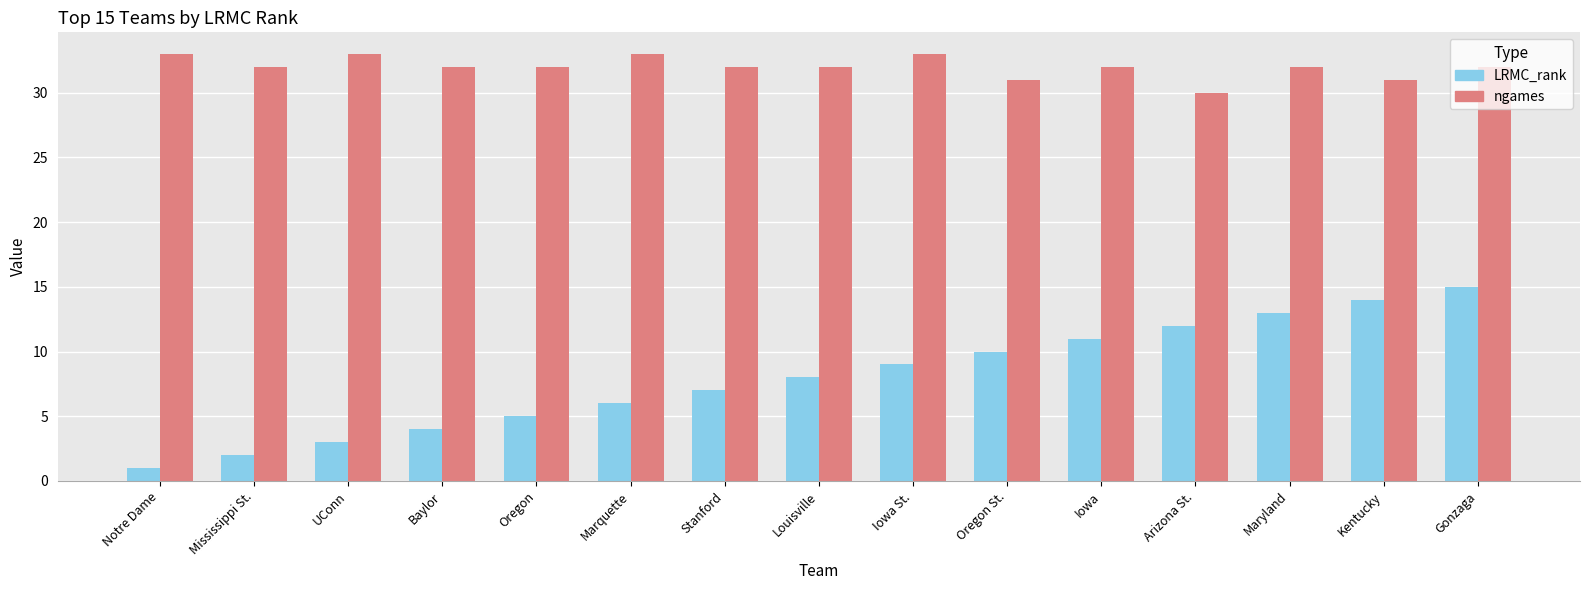

Rank the series at Iowa St. from highest to lowest value.

ngames, LRMC_rank